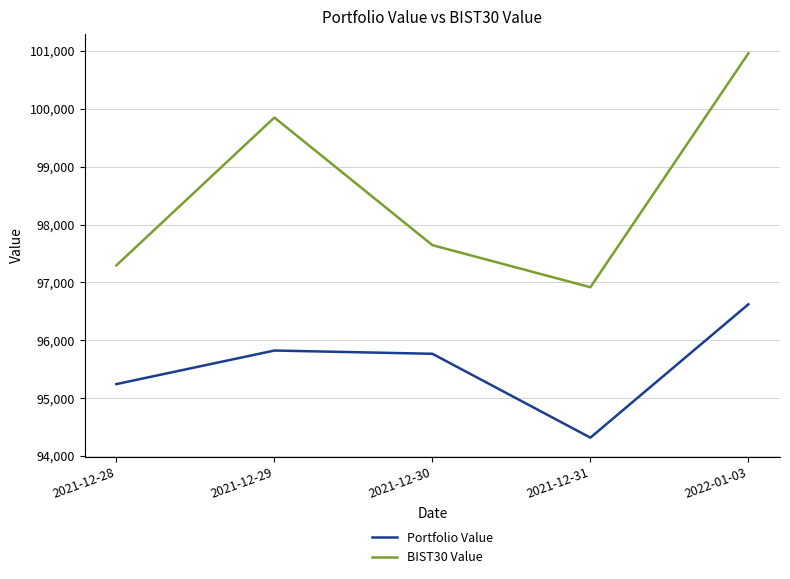

True or false: BIST30 Value has more than 2 points higher than both neighbors.

False